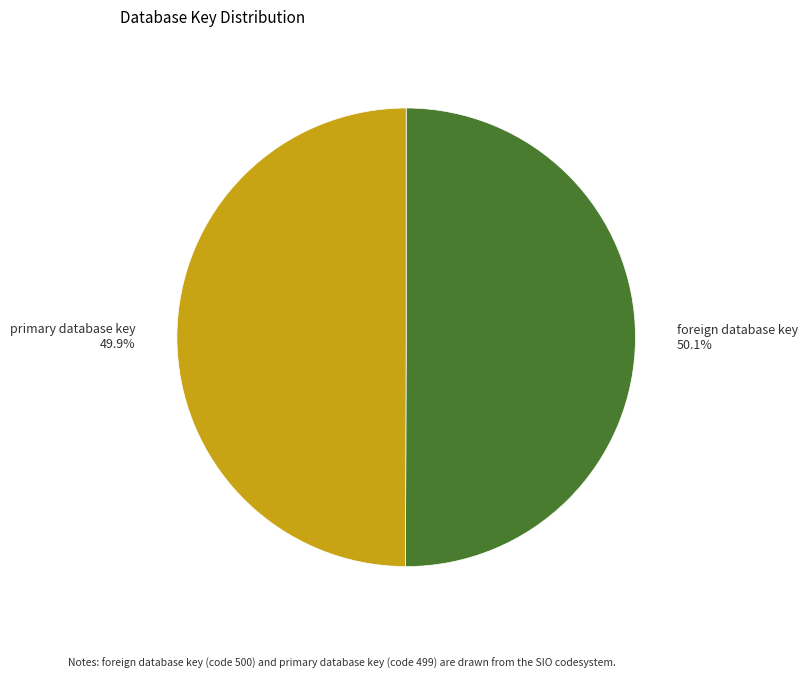

How many segments does this pie chart have?

2